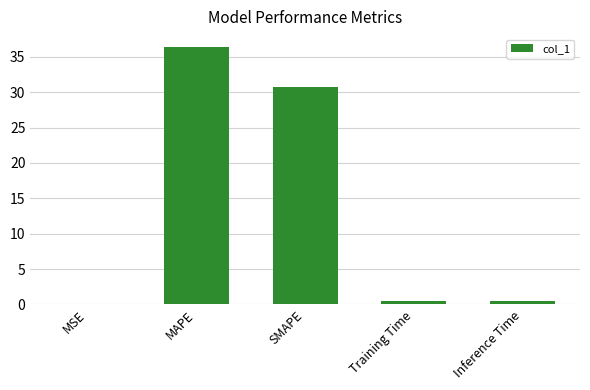

What is the sum of the values at Inference Time and MSE?

0.5